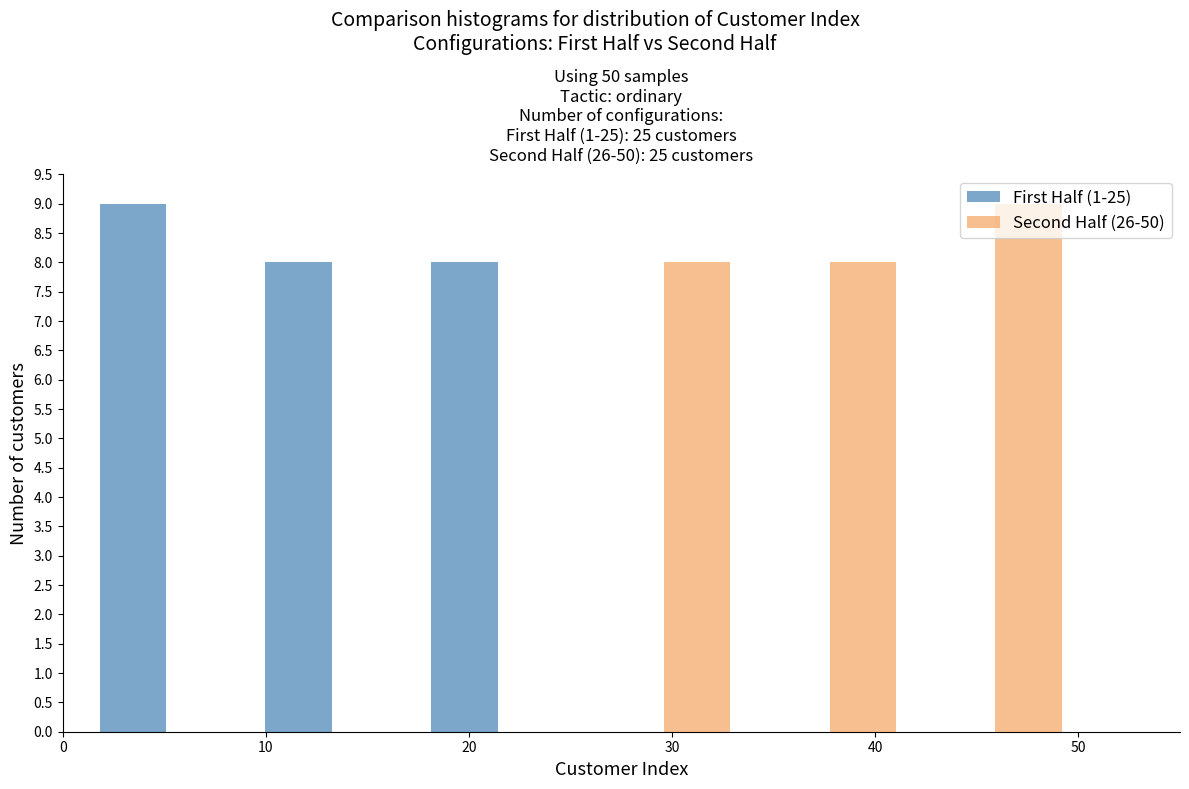

What is the height of the Second Half (26-50) bar covering 26 to 34 on the x-axis? Neither the bar edges nor the heights are printed on the chart, so give them approximately, as read against the axes.

8